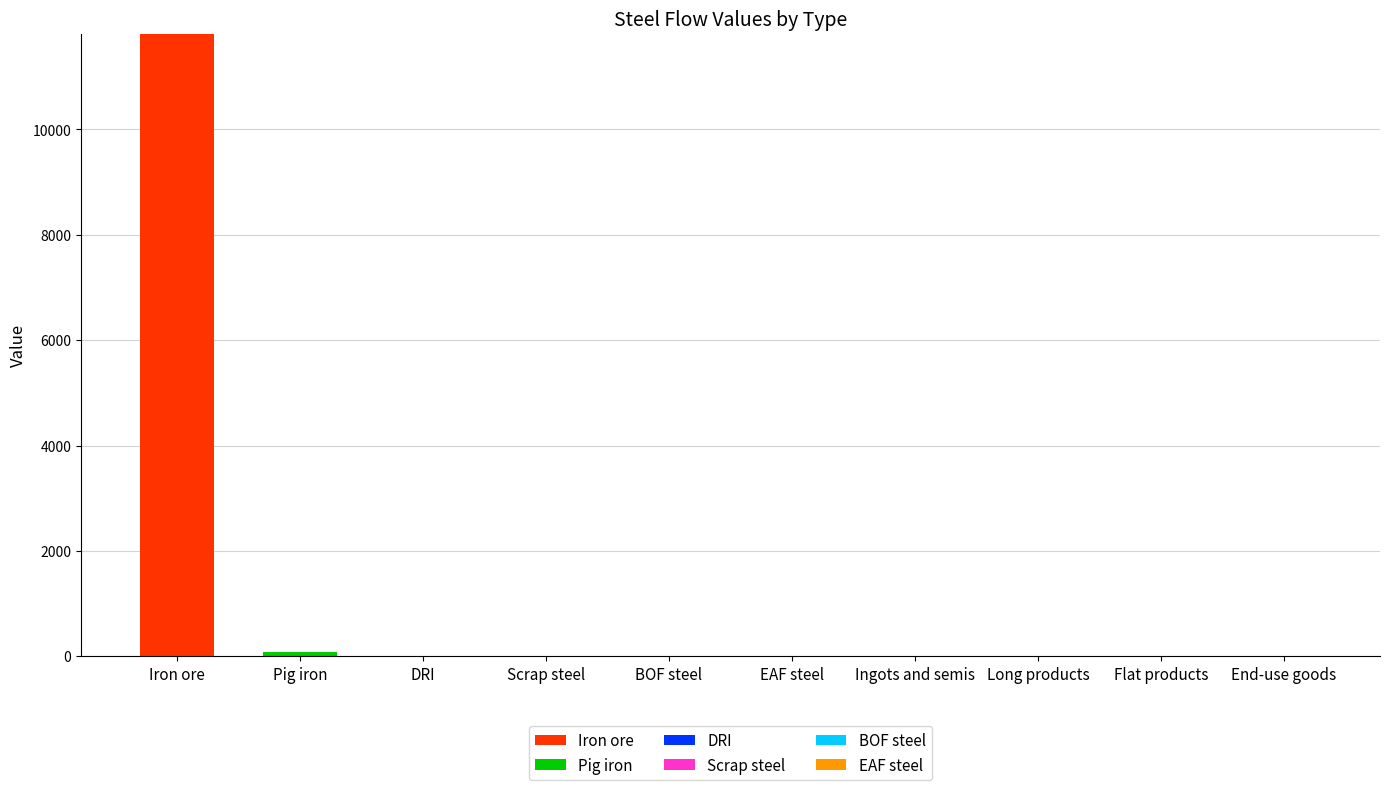

At which category is the sum across all series the highest?

Iron ore